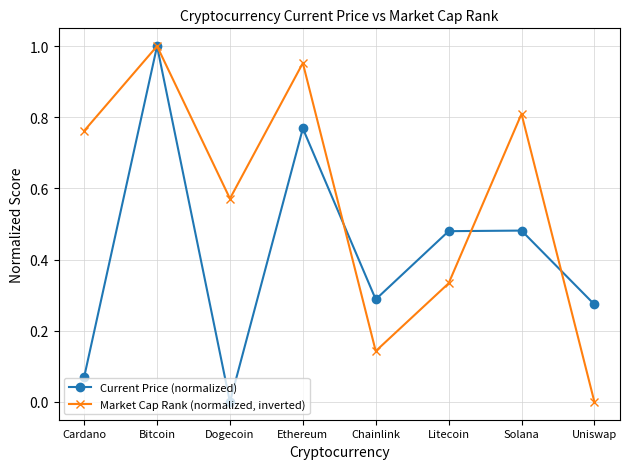

Between Cardano and Uniswap, which series saw the biggest shift?

Market Cap Rank (normalized, inverted)